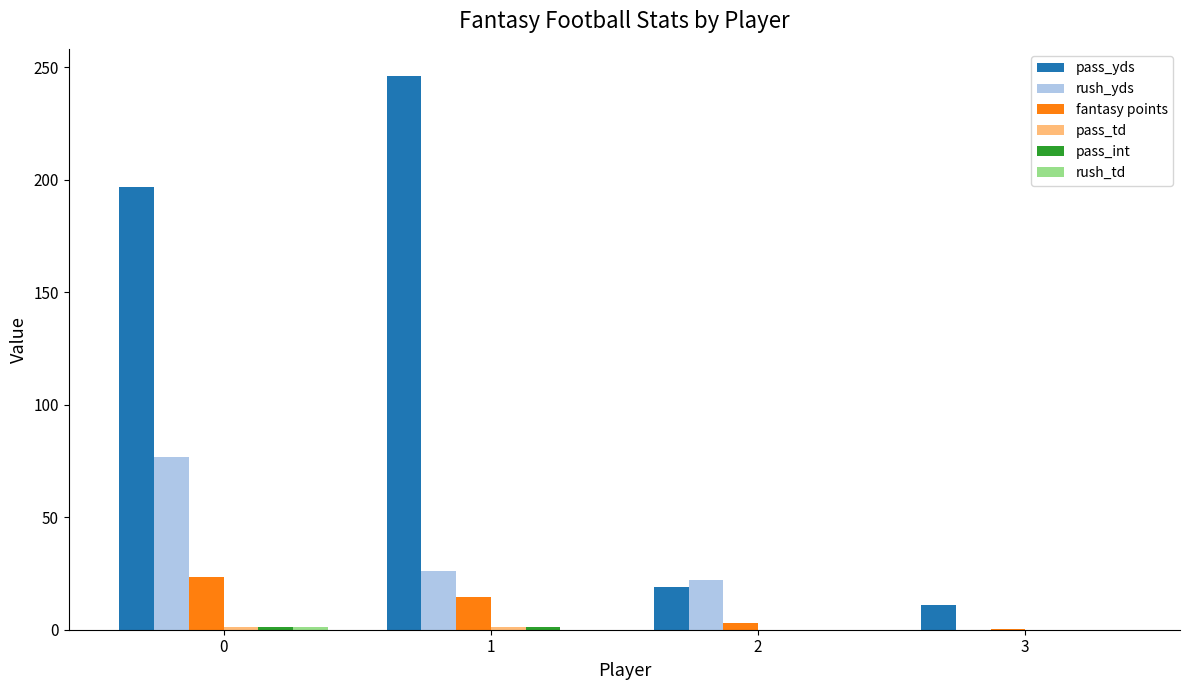

Which series has the largest total across all categories?

pass_yds